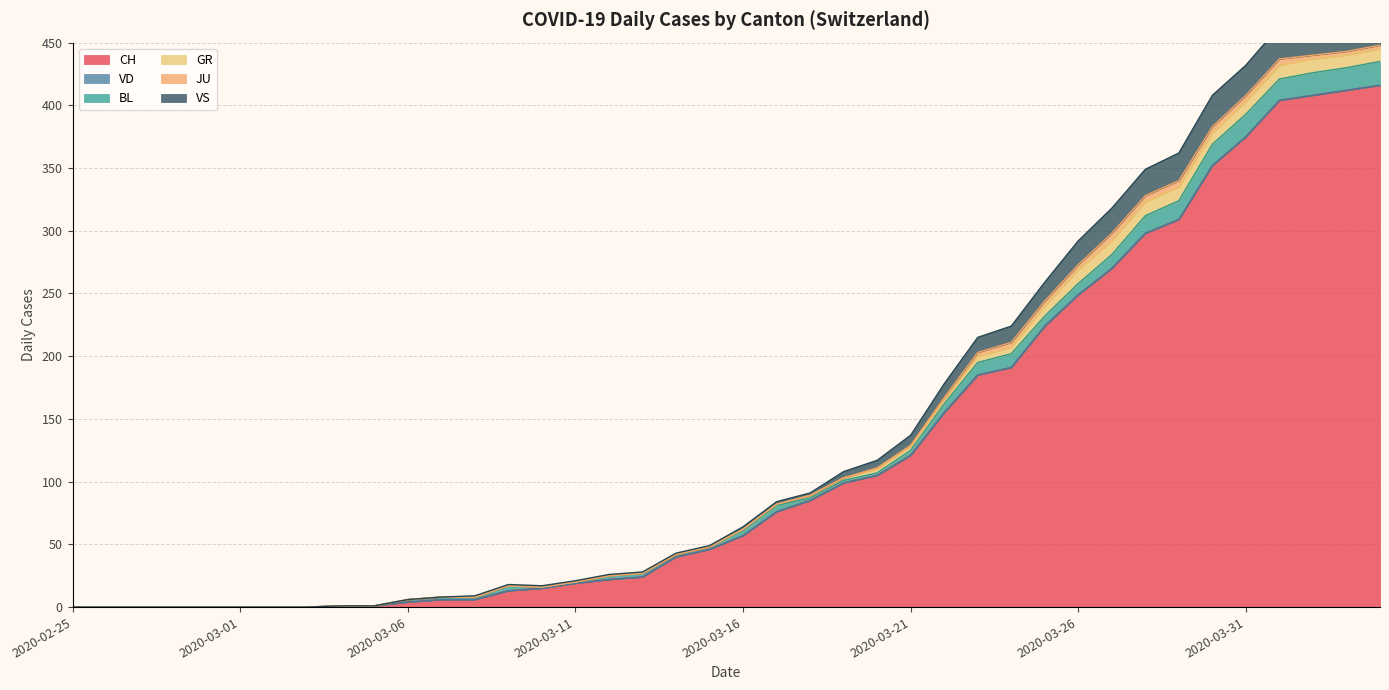

Where is JU nearest to the value 3?

2020-03-23